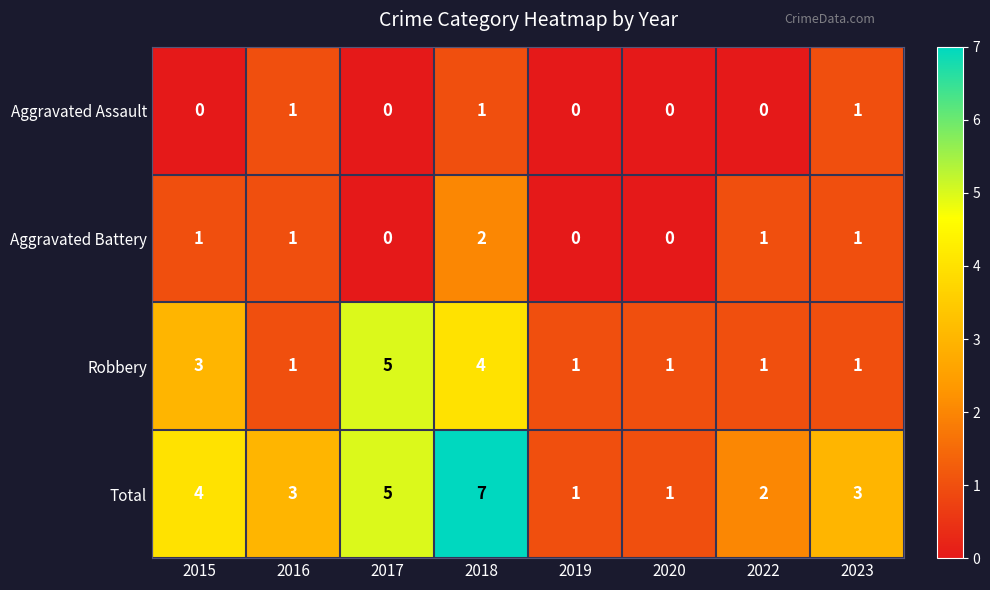

Between 2016 and 2017, which series saw the biggest shift?

Robbery